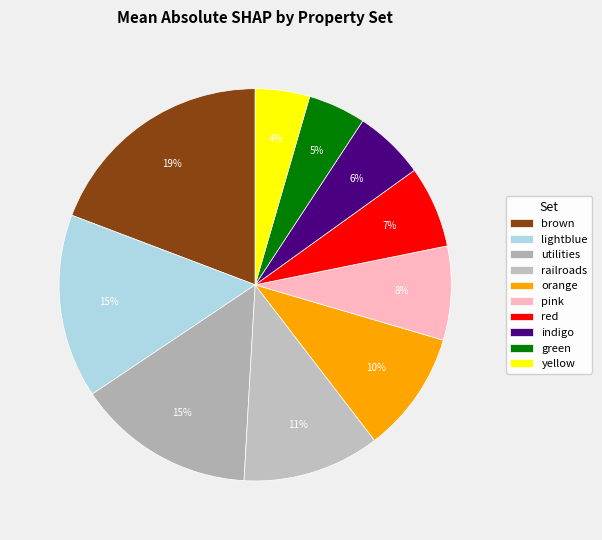

Is it true that pink is 8% of the pie?

True